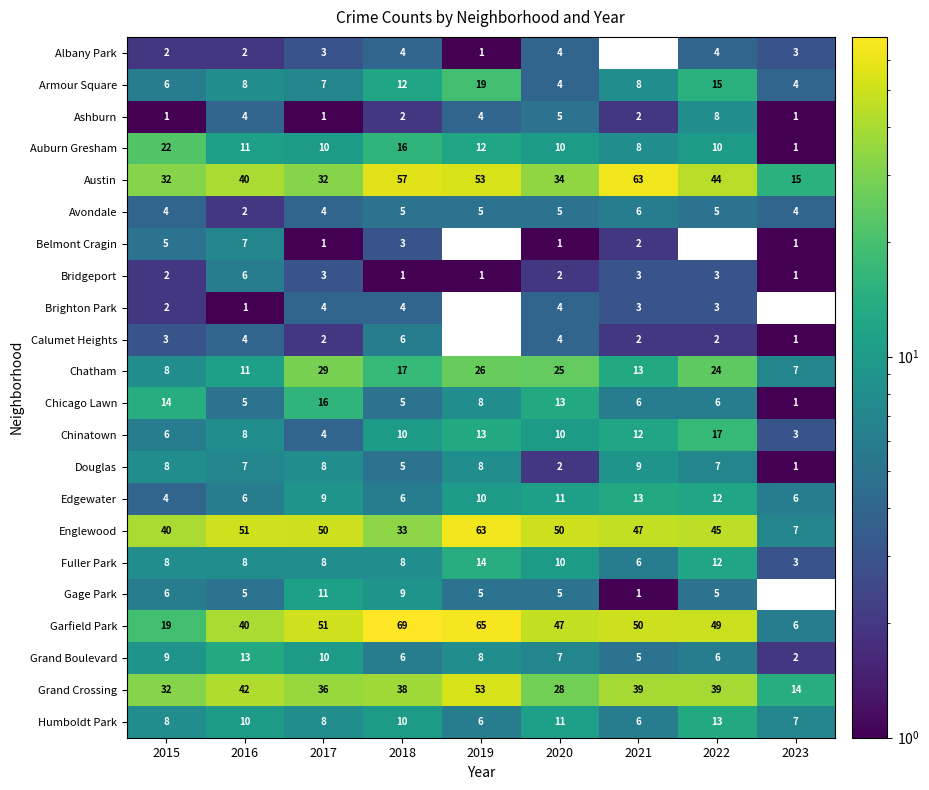

What is the average value of the Edgewater series?

9